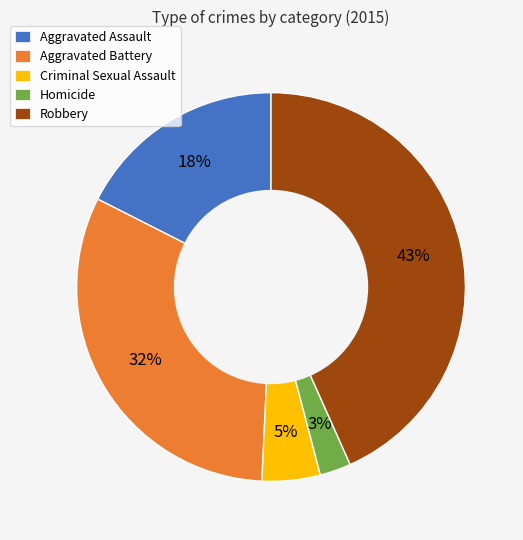

Is it true that Homicide is 3% of the pie?

True